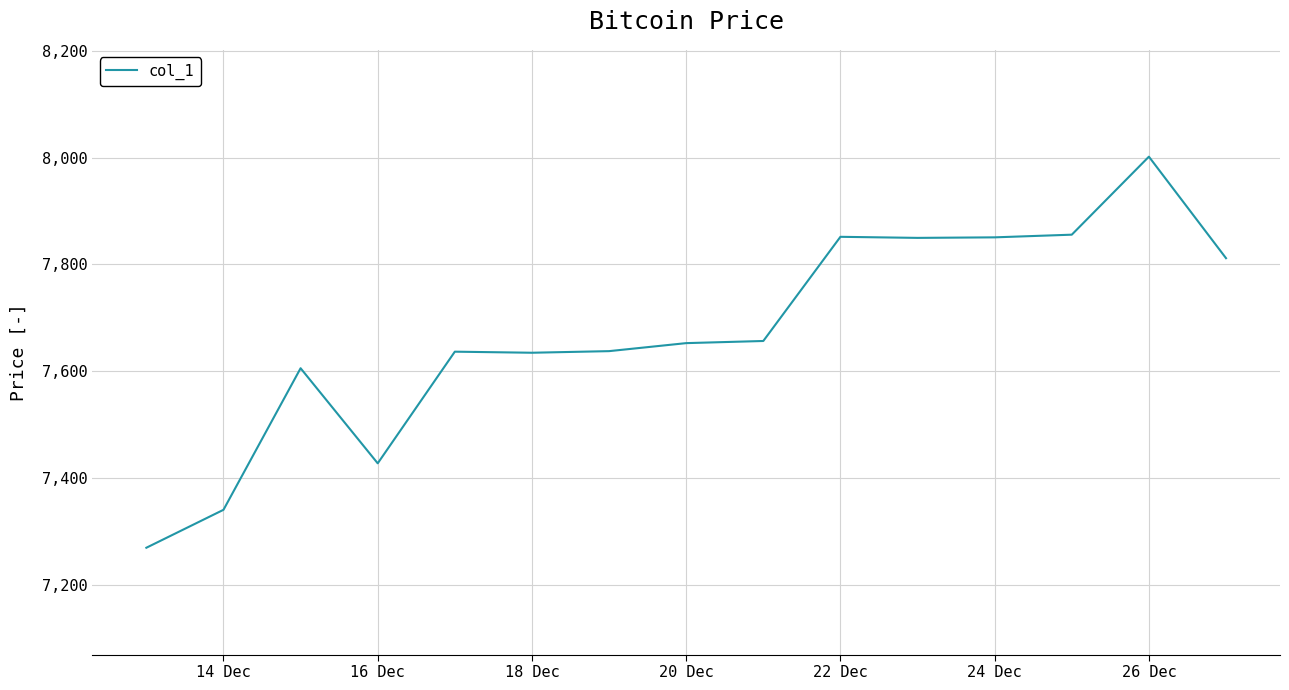

What is the difference between the maximum and minimum values?

732.0